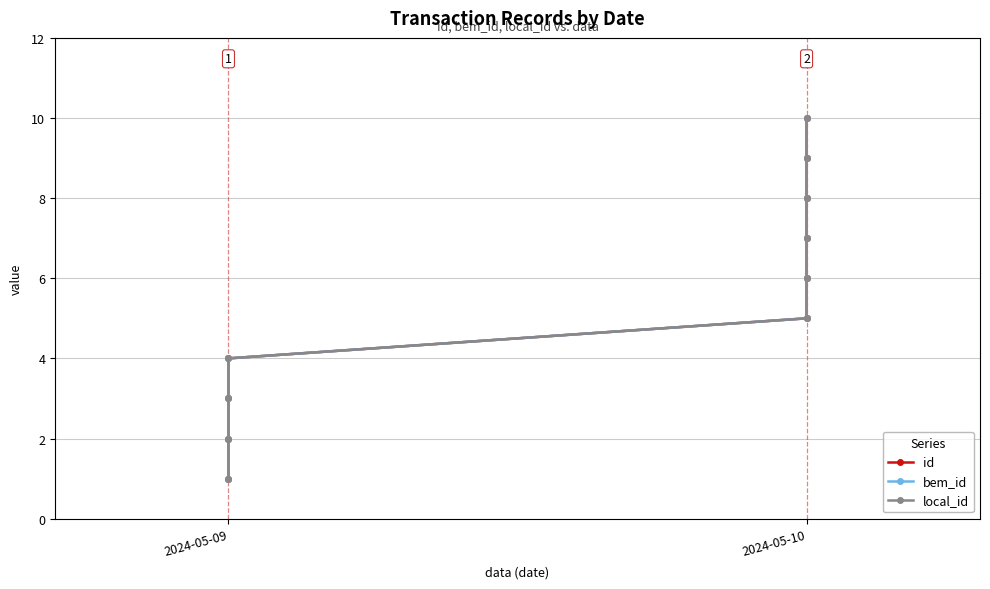

The local_id series shows 7 at 2024-05-10. True or false?

True